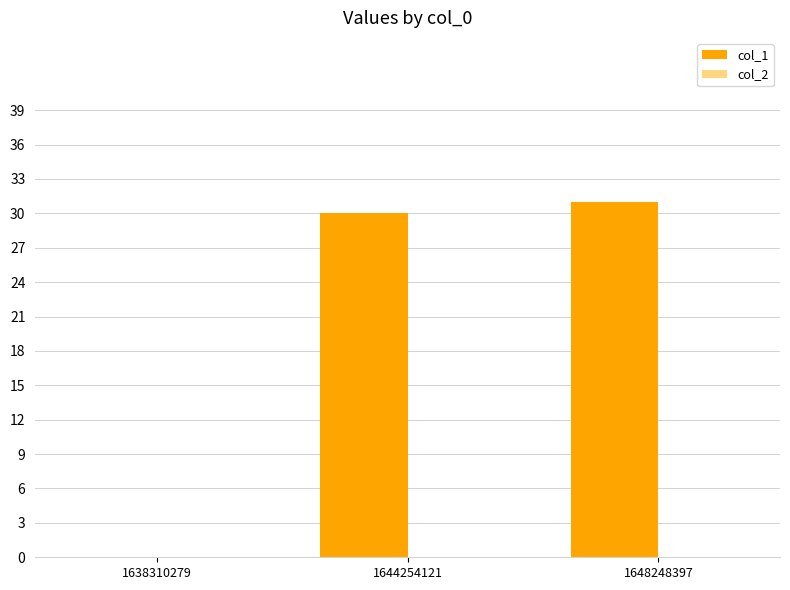

Is it true that the value at 1638310279 is 0?

True